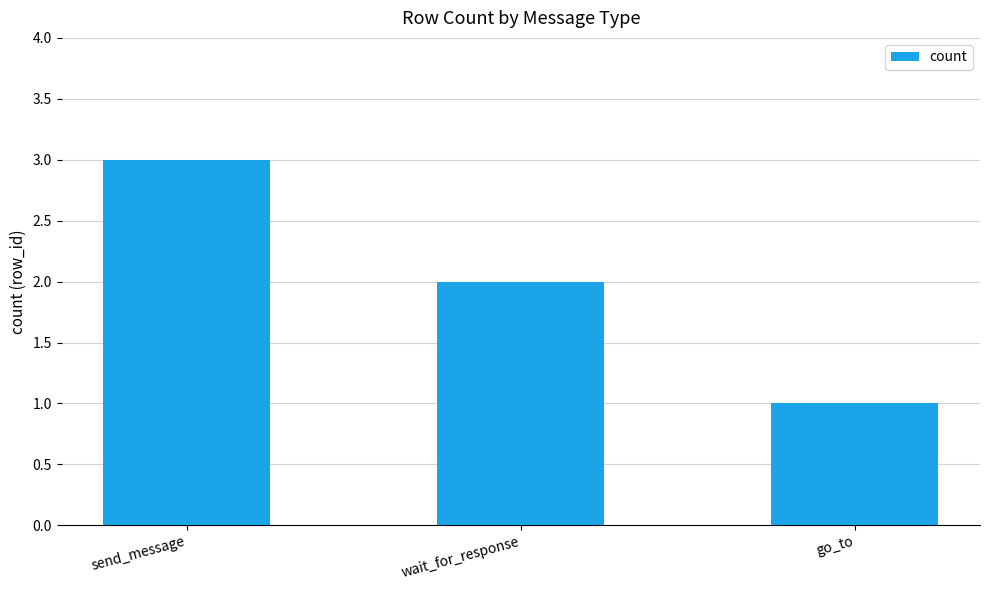

What is the difference between the second highest and minimum values?

1